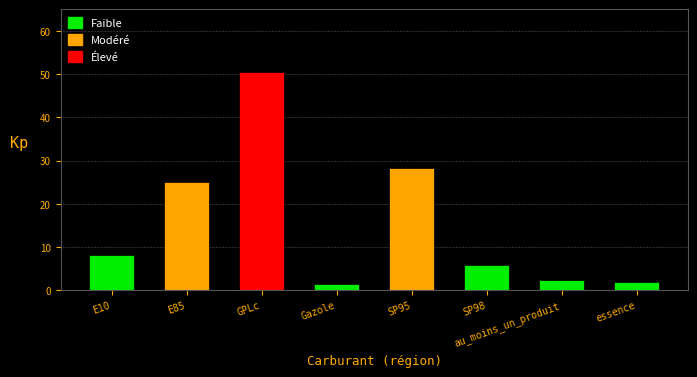

Approximately how many times larger is the value at E10 compared to Gazole?

5.2